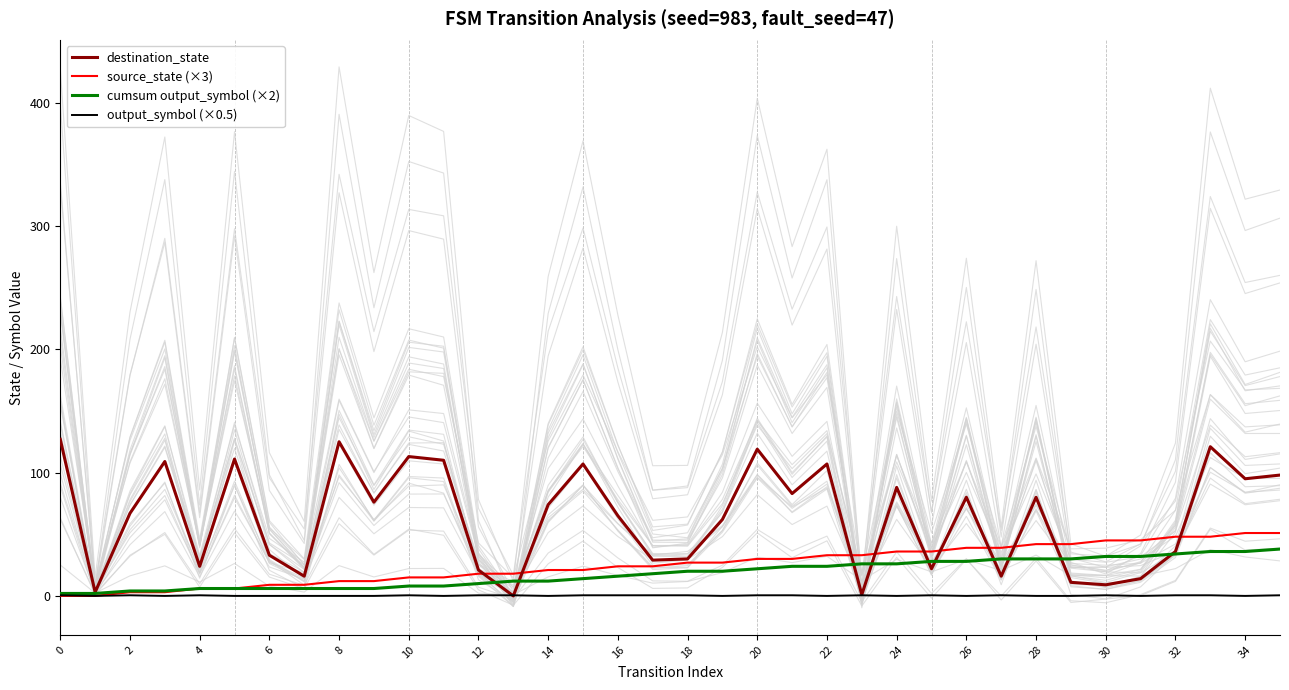

Which series ends up on top after the final intersection of source_state (×3) and destination_state?

destination_state